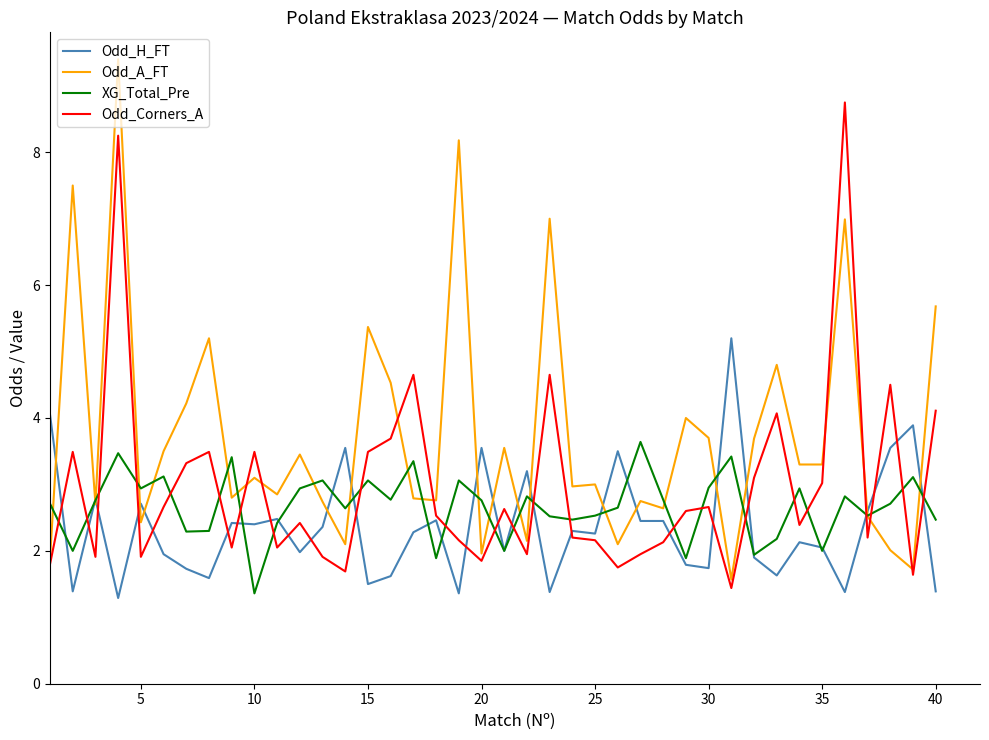

How many intersections are there between XG_Total_Pre and Odd_Corners_A?

23